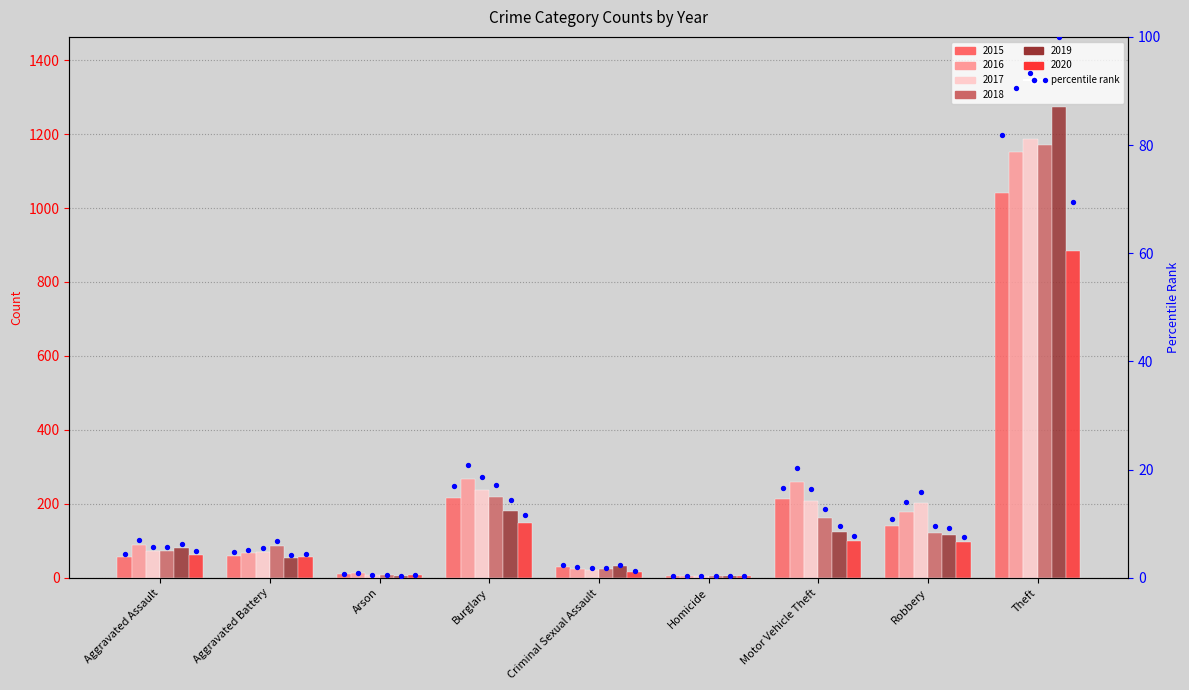

At which category is the sum across all series the highest?

Theft